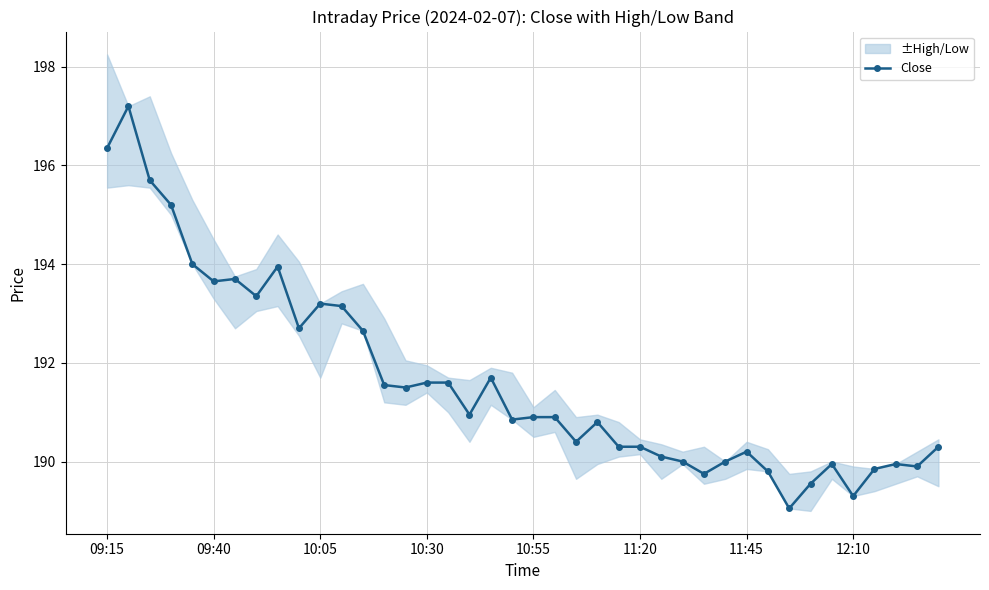

Reading left to right, what are all the values shown in this chart?

196.3	197.2	195.7	195.2	194.0	193.7	193.7	193.3	193.9	192.7	193.2	193.2	192.7	191.6	191.5	191.6	191.6	190.9	191.7	190.8	190.9	190.9	190.4	190.8	190.3	190.3	190.1	190.0	189.8	190.0	190.2	189.8	189.1	189.6	189.9	189.3	189.8	189.9	189.9	190.3